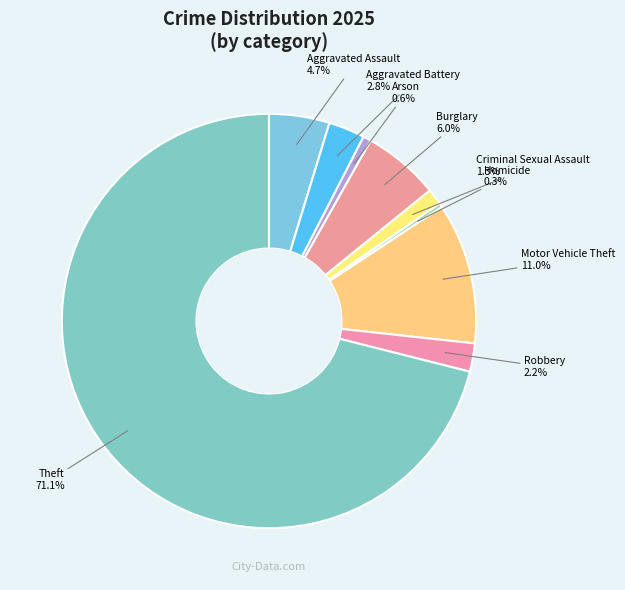

What is the largest slice in the pie chart?

Theft